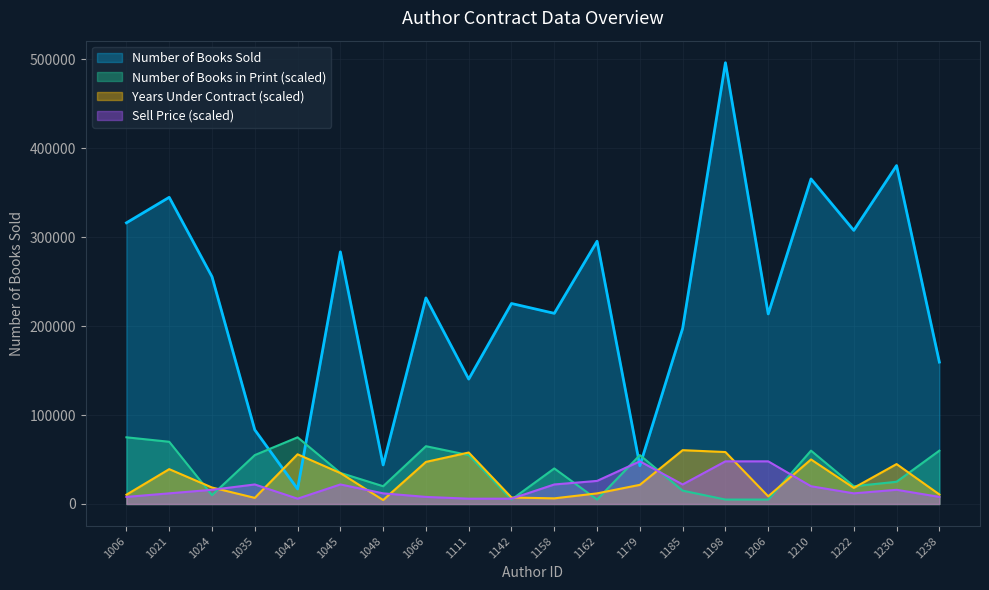

What is the maximum value shown in the chart?

496293.0